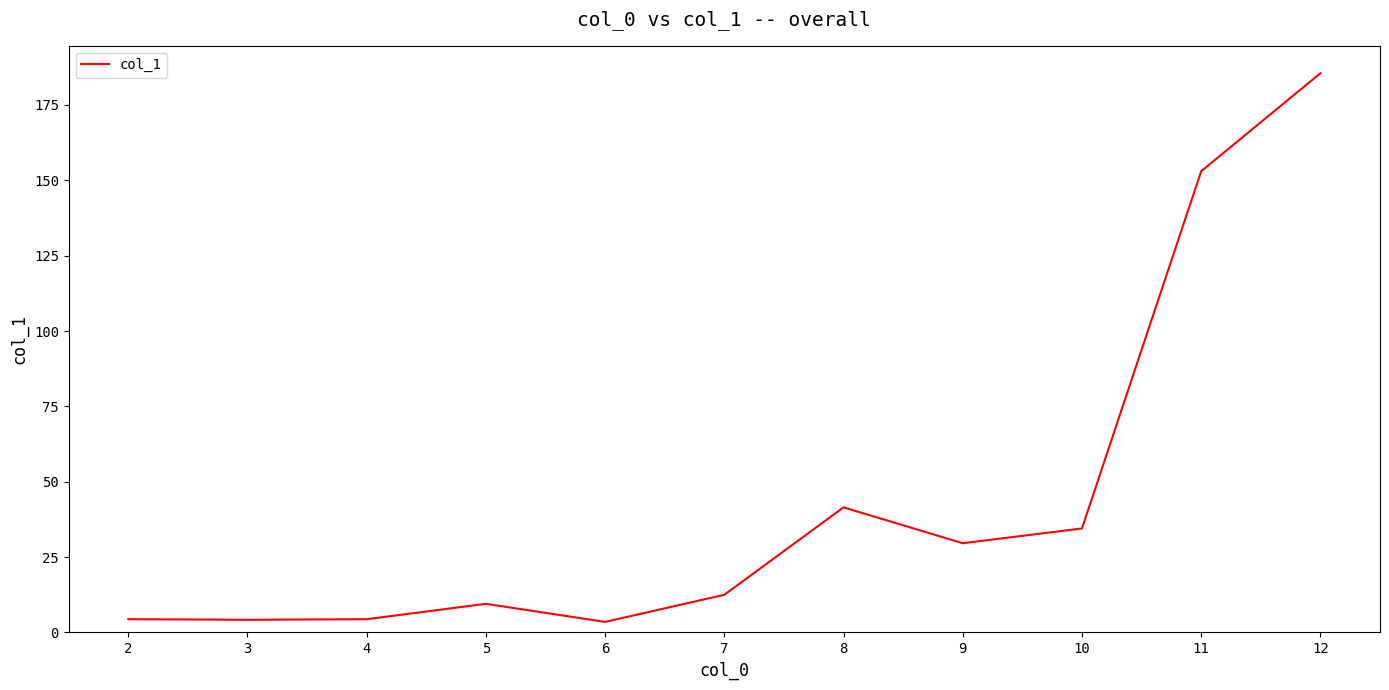

Which category has the highest value across all series?

12